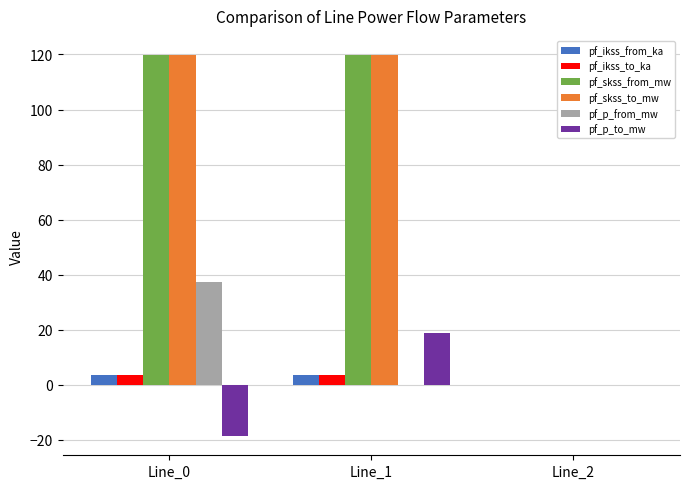

How many groups of bars are there?

3